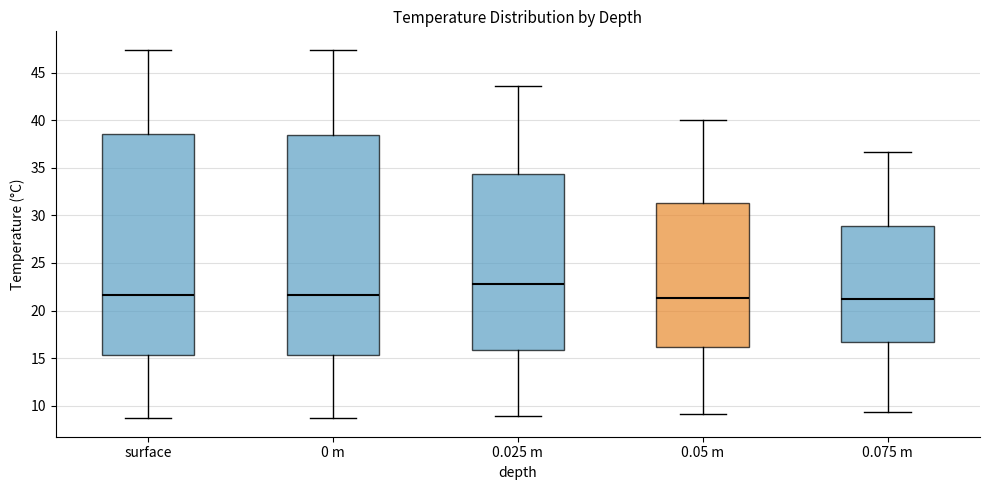

Reading left to right, transcribe this box plot: for each box, give where its median line is, the range the box spans, and where its two whiskers end, as read against the y-axis. The values are not printed on the chart, so give them approximately, as read against the axis.

surface: median 21.5, box 15.5 to 38.5, whiskers 8.5 to 47.5
0 m: median 21.5, box 15.5 to 38.5, whiskers 8.5 to 47.5
0.025 m: median 23.0, box 16.0 to 34.5, whiskers 9.0 to 43.5
0.05 m: median 21.5, box 16.0 to 31.5, whiskers 9.0 to 40.0
0.075 m: median 21.0, box 16.5 to 29.0, whiskers 9.5 to 36.5